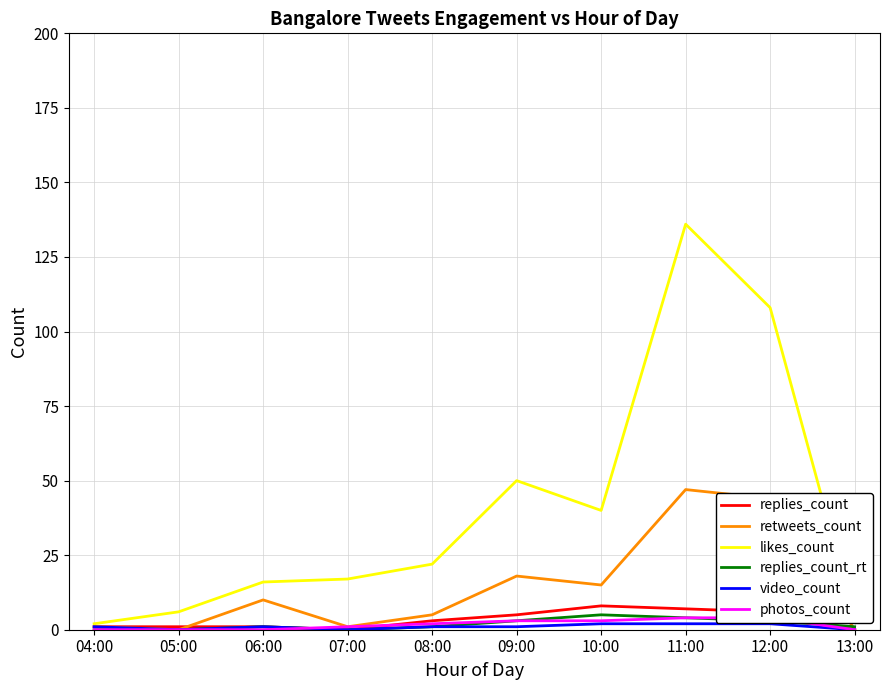

At how many categories does at least one series exceed 11?

7